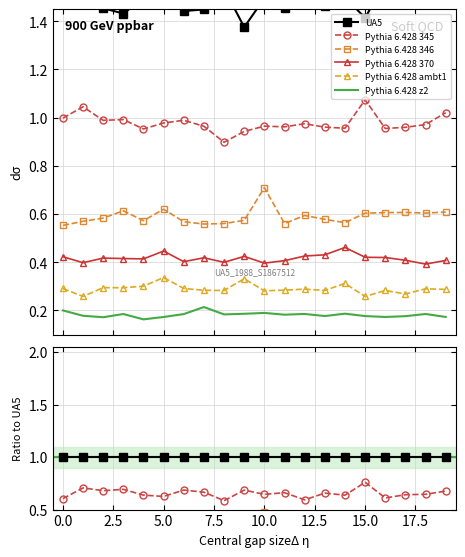

True or false: Pythia 6.428 z2 and Pythia 6.428 370 intersect in this chart.

False